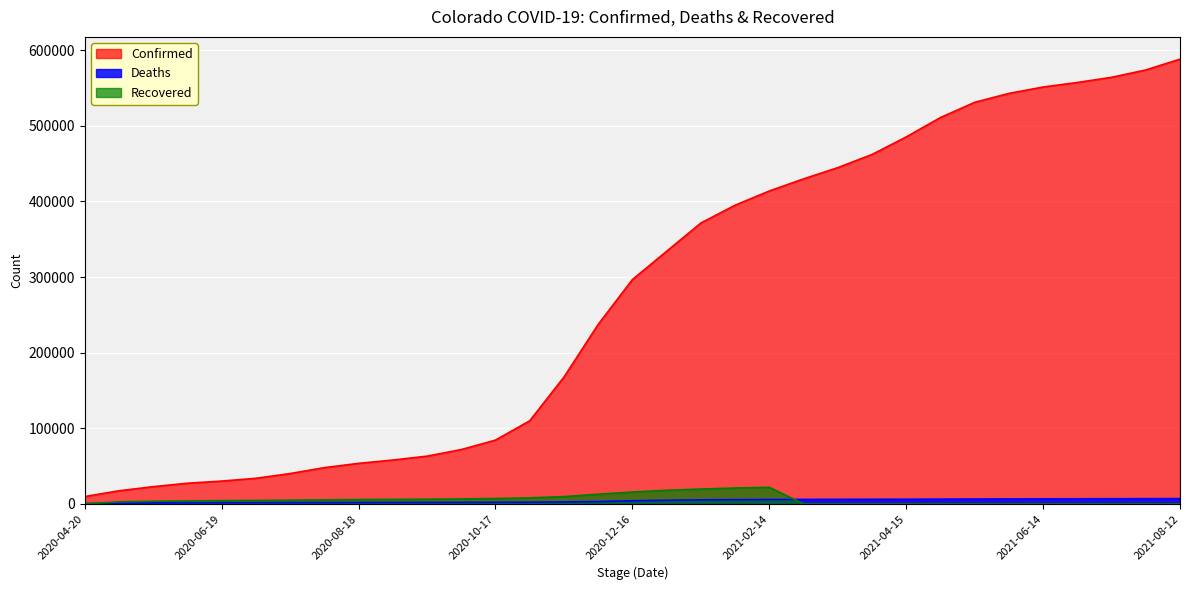

List the labels in order of Confirmed value, largest first.

2021-08-12, 2021-07-29, 2021-07-14, 2021-06-29, 2021-06-14, 2021-05-30, 2021-05-15, 2021-04-30, 2021-04-15, 2021-03-31, 2021-03-16, 2021-03-01, 2021-02-14, 2021-01-30, 2021-01-15, 2020-12-31, 2020-12-16, 2020-12-01, 2020-11-16, 2020-11-01, 2020-10-17, 2020-10-02, 2020-09-17, 2020-09-02, 2020-08-18, 2020-08-03, 2020-07-19, 2020-07-04, 2020-06-19, 2020-06-04, 2020-05-20, 2020-05-05, 2020-04-20